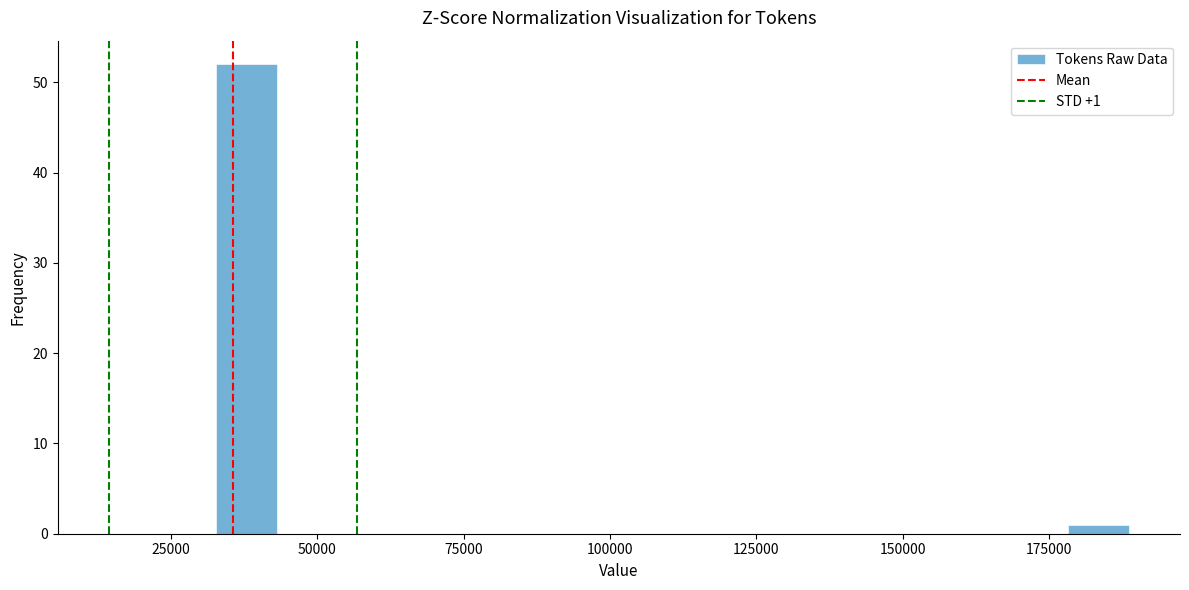

Around what value on the x-axis is the tallest bar? Give the approximate position of its centre, as read against the axis.

40000